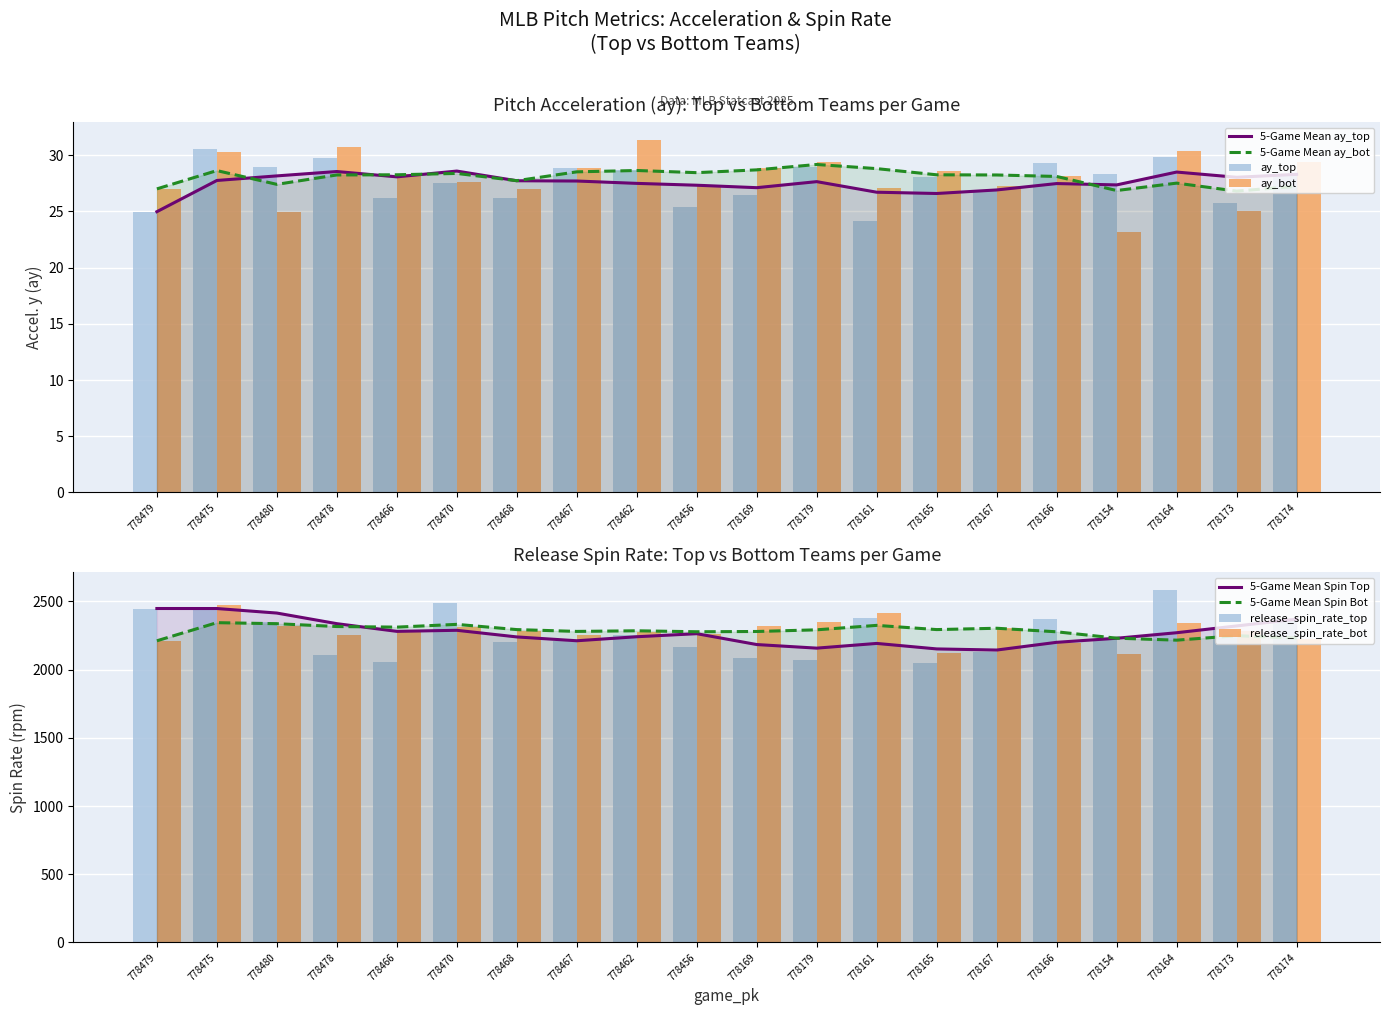

Rank the series by their maximum value, from highest to lowest.

release_spin_rate_top, release_spin_rate_bot, ay_bot, ay_top